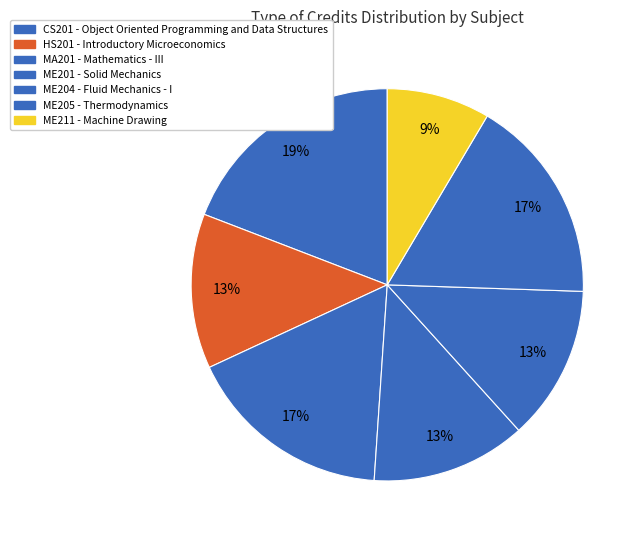

True or false: ME204 accounts for 13% of the total.

True